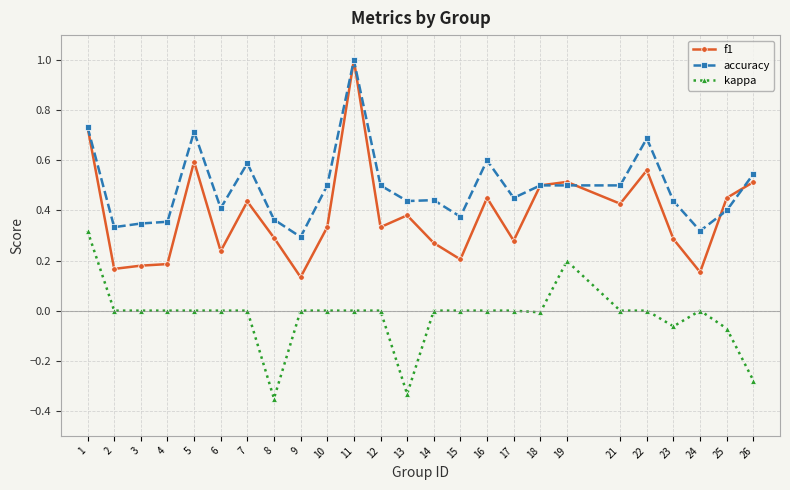

The f1 series shows 0.6 at 22. True or false?

True